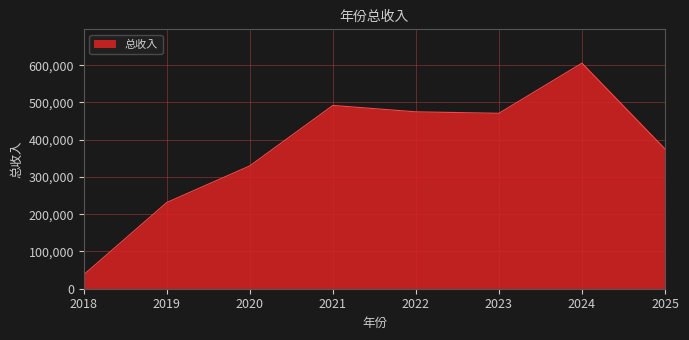

Does the chart display data point markers on the line(s)?

No